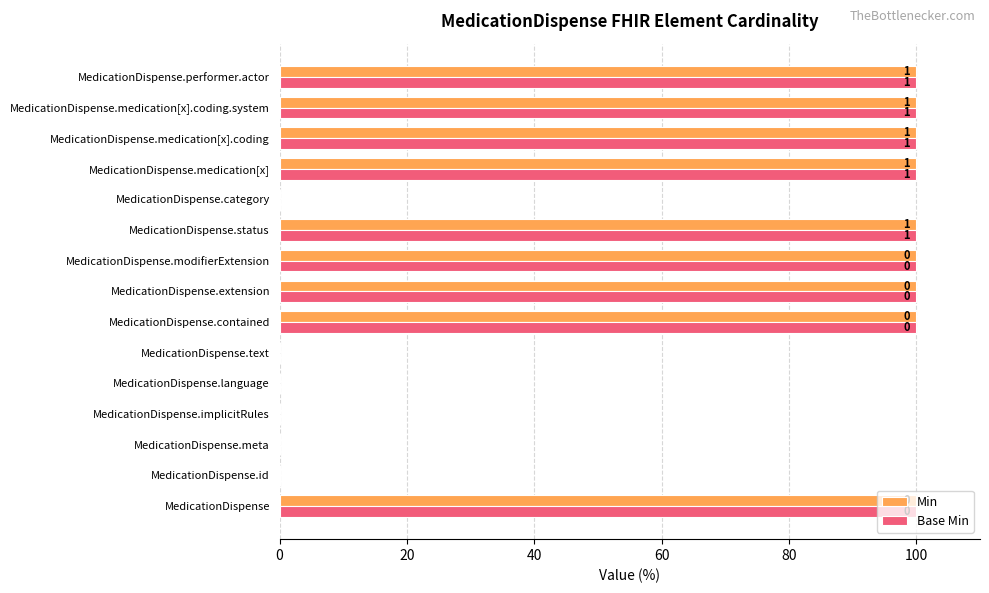

What are all the series names shown in the legend?

Min, Base Min